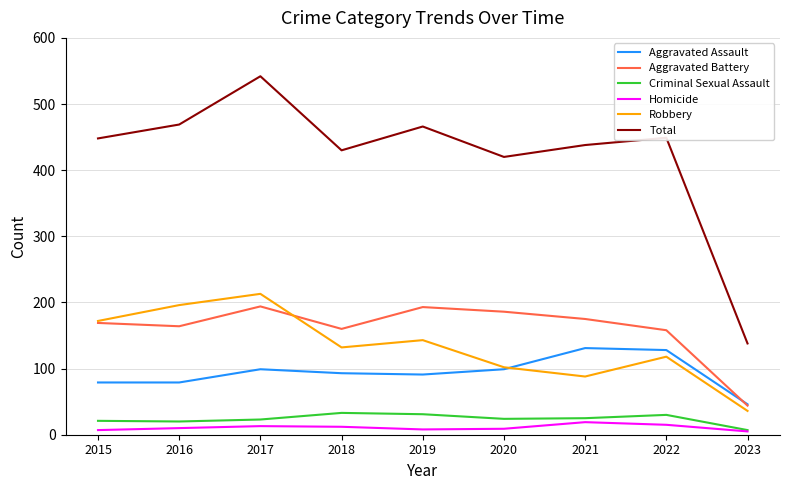

True or false: Total and Aggravated Assault intersect in this chart.

False